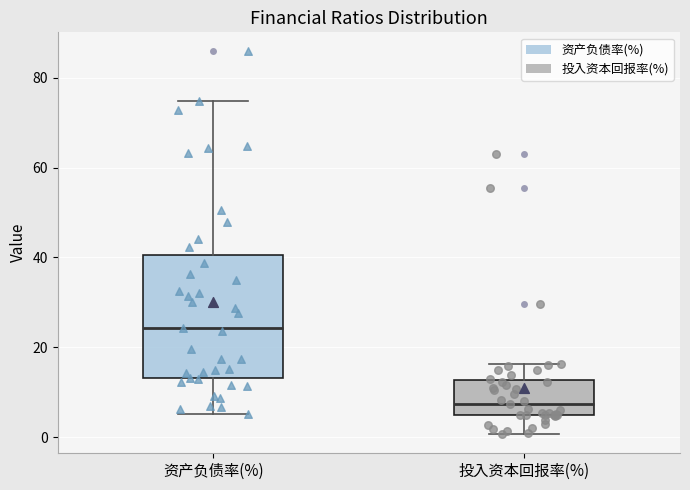

Where does the lower whisker of the box for 投入资本回报率(%) end on the y-axis? The values are not printed on the chart, so give them approximately, as read against the axis.

0